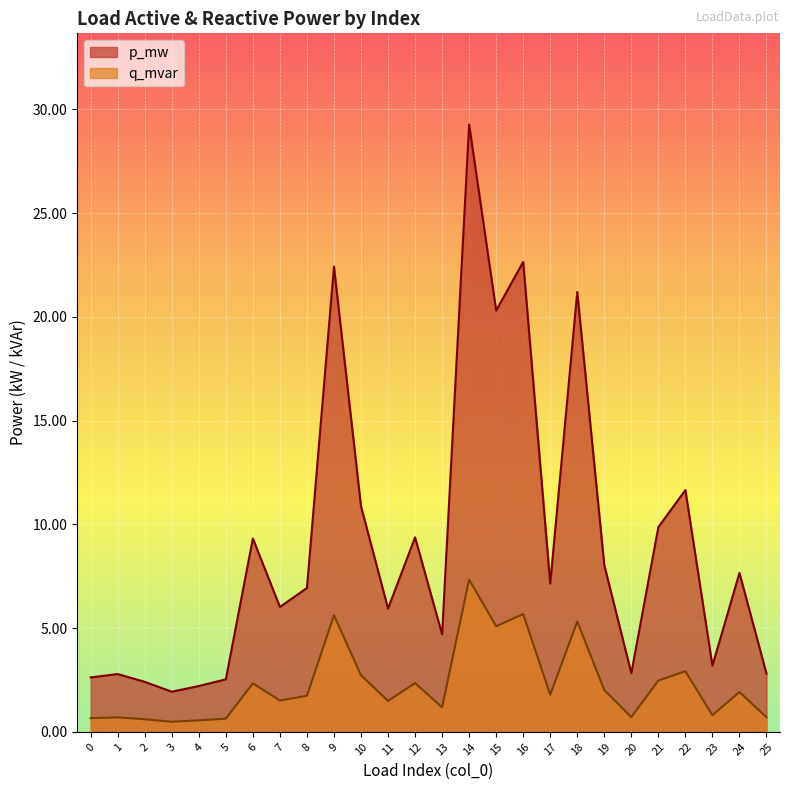

Does the chart display data point markers on the line(s)?

No